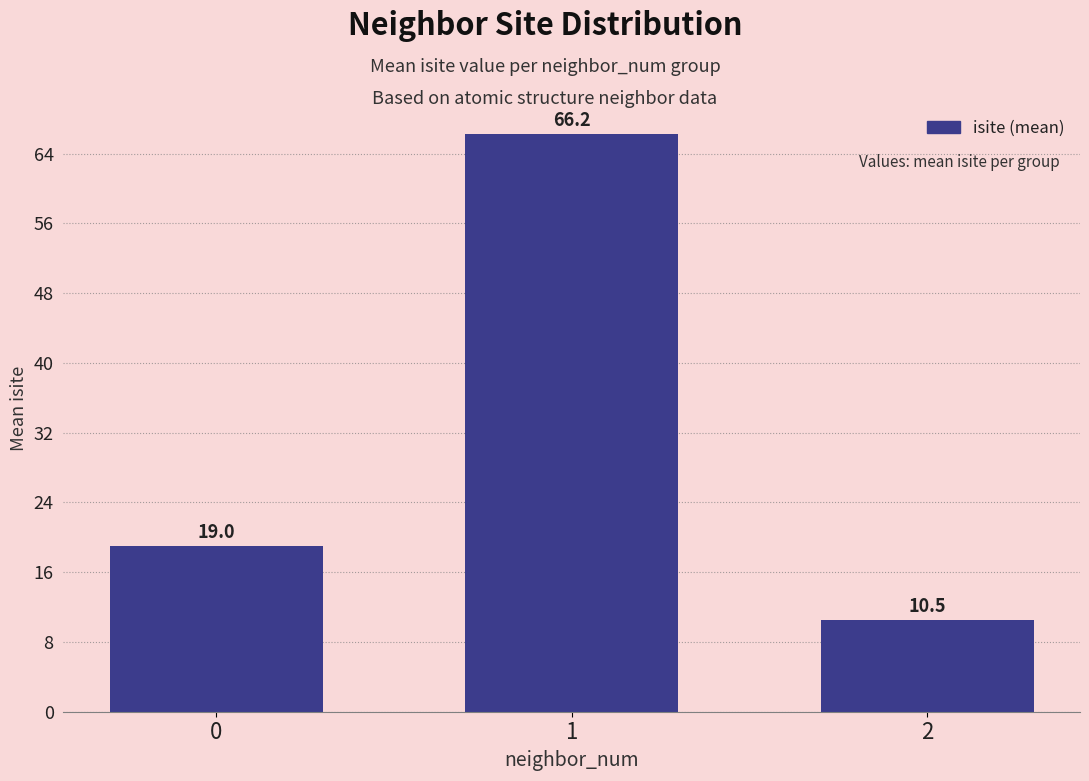

Rank the categories by value from lowest to highest.

2, 0, 1